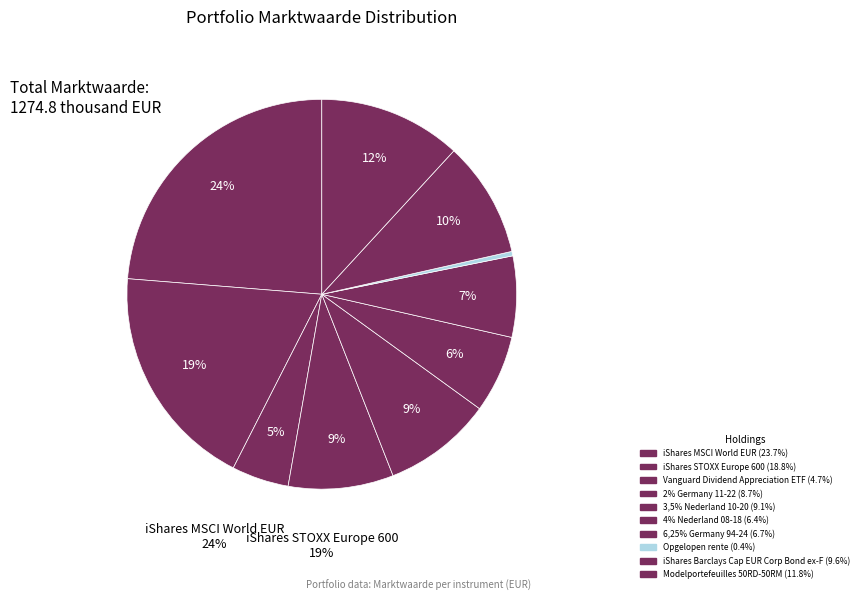

Which has a higher value, Opgelopen rente or iShares MSCI World EUR?

iShares MSCI World EUR